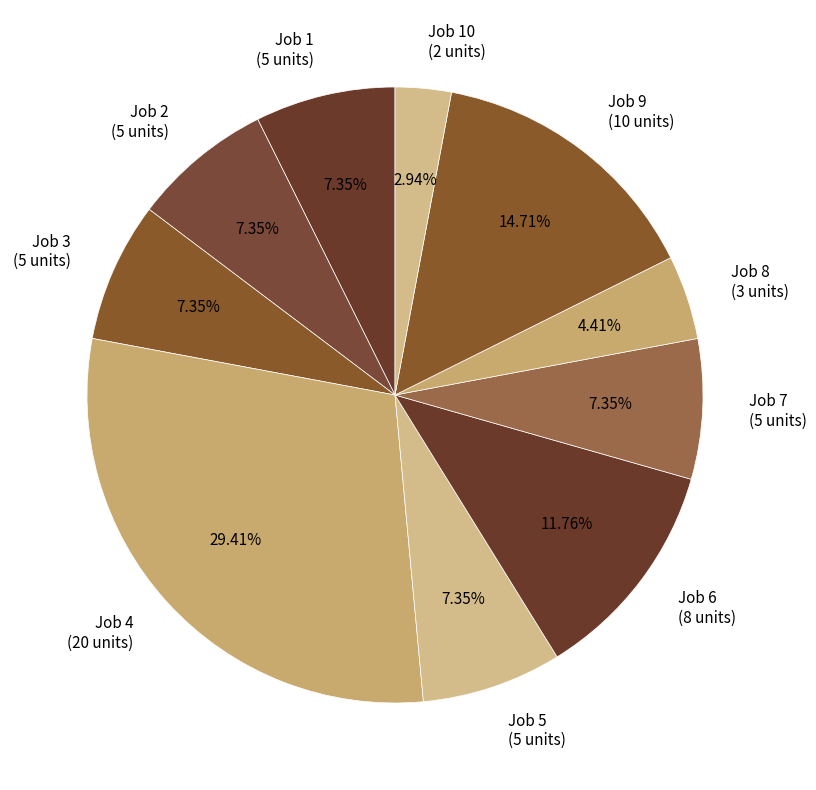

Which has a higher value, Job 6 (8 units) or Job 10 (2 units)?

Job 6 (8 units)